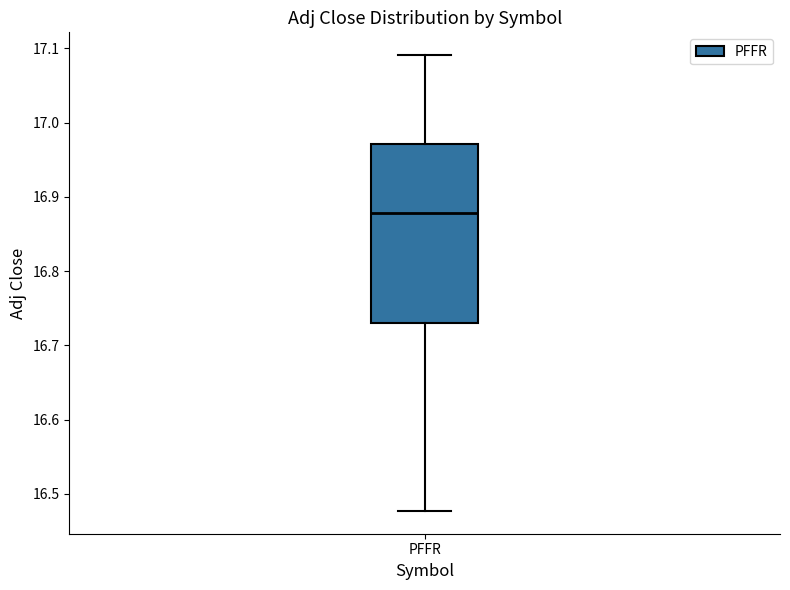

Transcribe this box plot: give where the median line is, the range the box spans, and where the two whiskers end, as read against the y-axis. The values are not printed on the chart, so give them approximately, as read against the axis.

median 16.88, box 16.73 to 16.97, whiskers 16.48 to 17.09